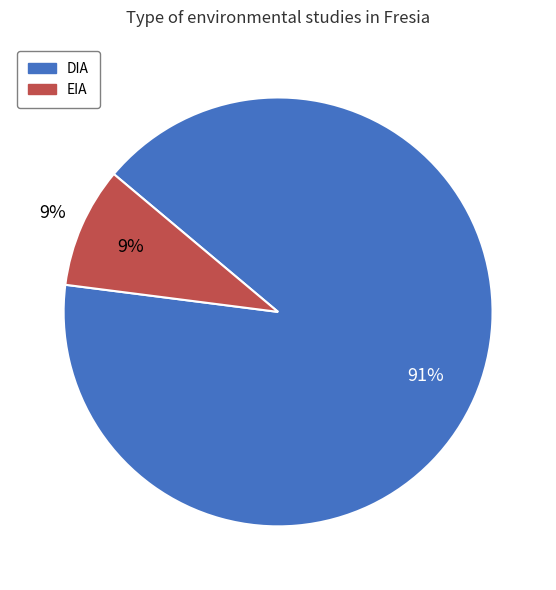

Rank the categories by value from lowest to highest.

EIA, DIA